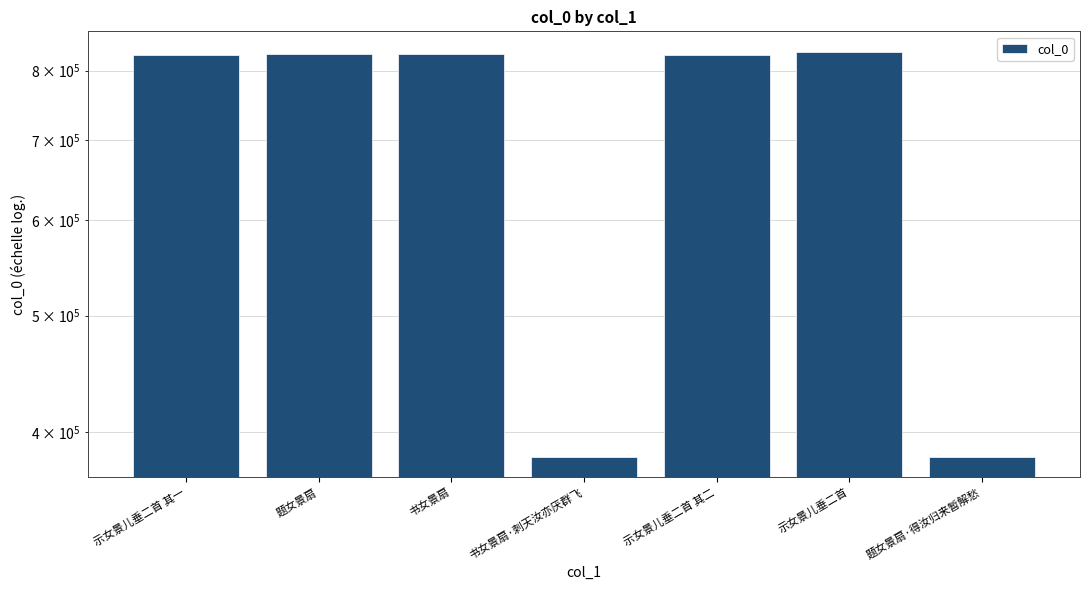

List the labels in order of value, smallest first.

书女景扇·刺天汝亦厌群飞, 题女景扇·得汝归来暂解愁, 示女景儿垂二首 其一, 示女景儿垂二首 其二, 题女景扇, 书女景扇, 示女景儿垂二首